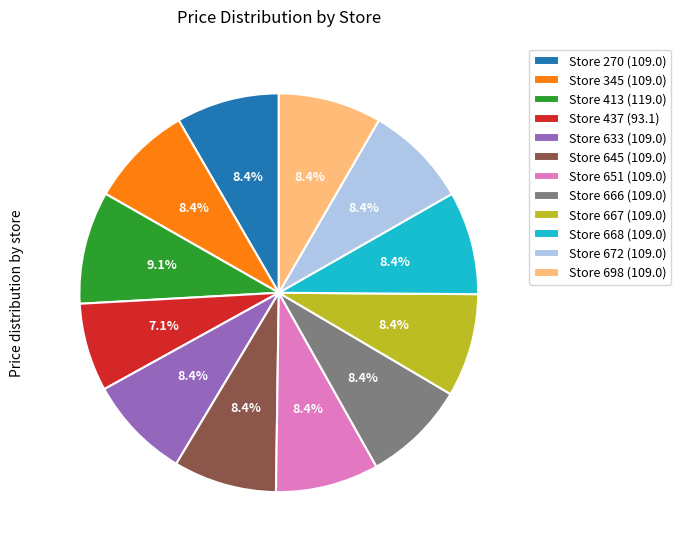

Which slice is the largest?

Store 413 (119.0)